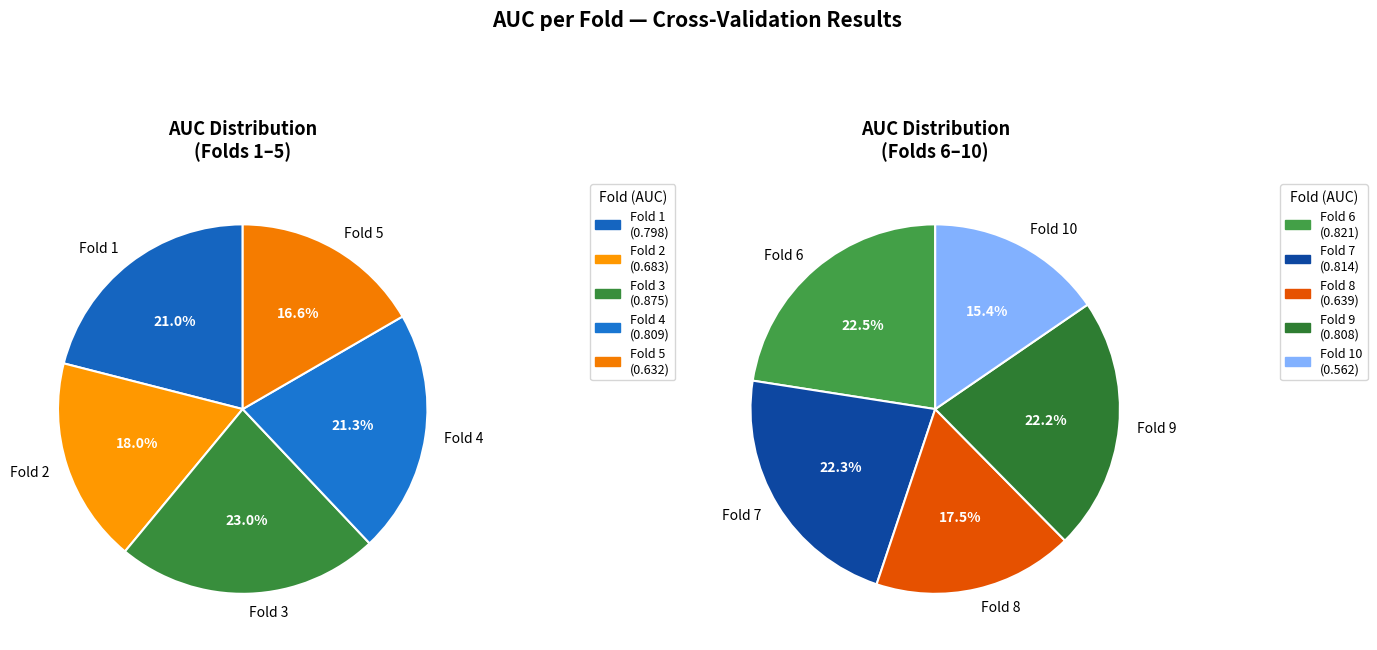

What is the largest slice in the pie chart?

Fold 3